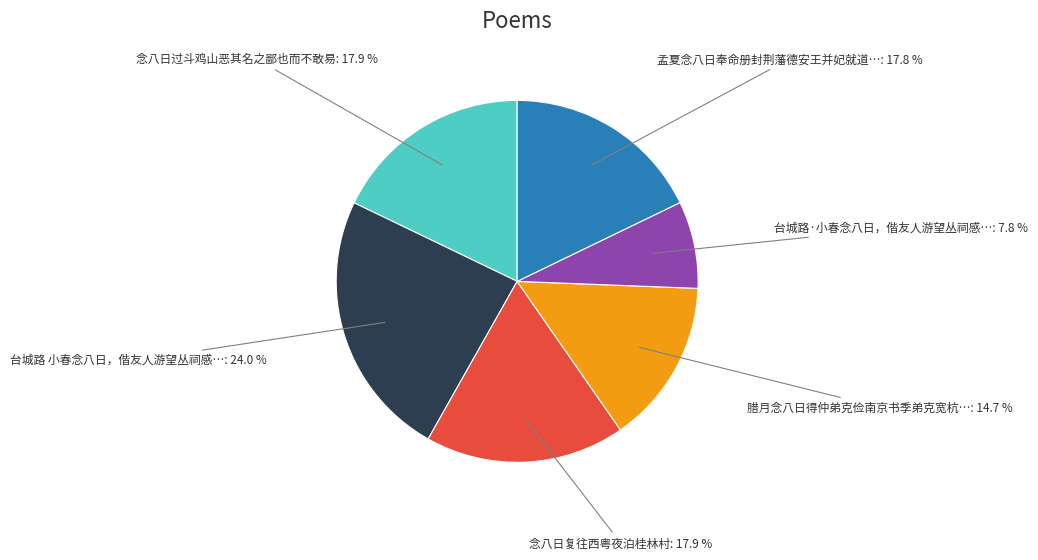

Does any single category account for the majority?

No